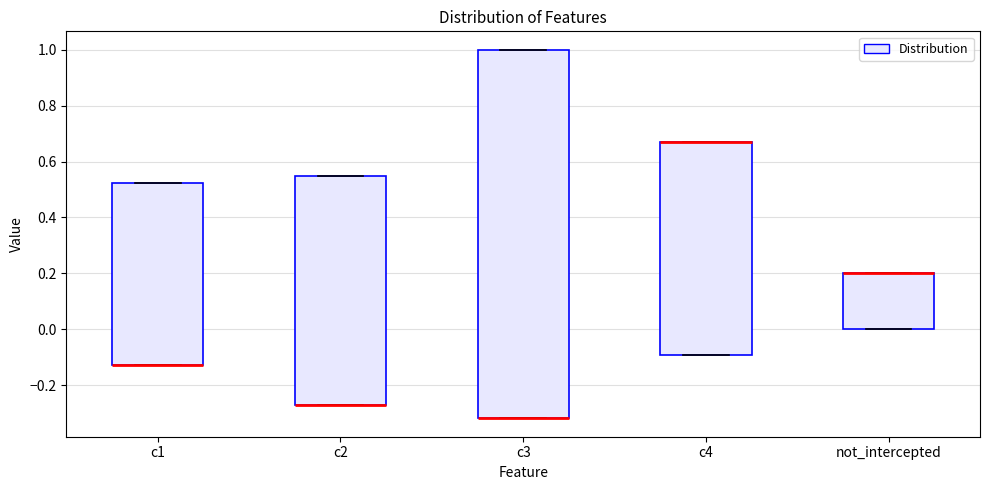

Reading left to right, transcribe this box plot: for each box, give where its median line is, the range the box spans, and where its two whiskers end, as read against the y-axis. The values are not printed on the chart, so give them approximately, as read against the axis.

c1: median -0.12 (drawn on the box's lower edge), box -0.12 to 0.52, whiskers -0.12 to 0.52
c2: median -0.28 (drawn on the box's lower edge), box -0.28 to 0.54, whiskers -0.28 to 0.54
c3: median -0.32 (drawn on the box's lower edge), box -0.32 to 1.00, whiskers -0.32 to 1.00
c4: median 0.66 (drawn on the box's upper edge), box -0.10 to 0.66, whiskers -0.10 to 0.66
not_intercepted: median 0.20 (drawn on the box's upper edge), box 0.00 to 0.20, whiskers 0.00 to 0.20